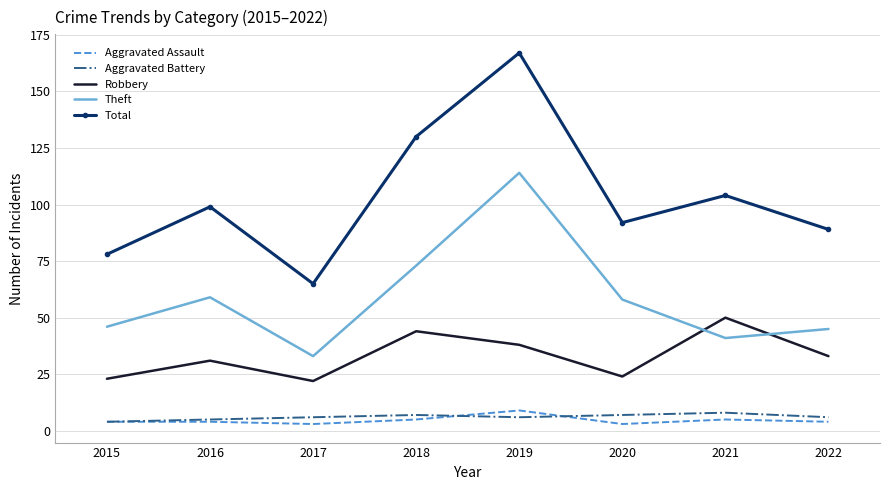

At which category does the chart reach its peak across all series?

2019